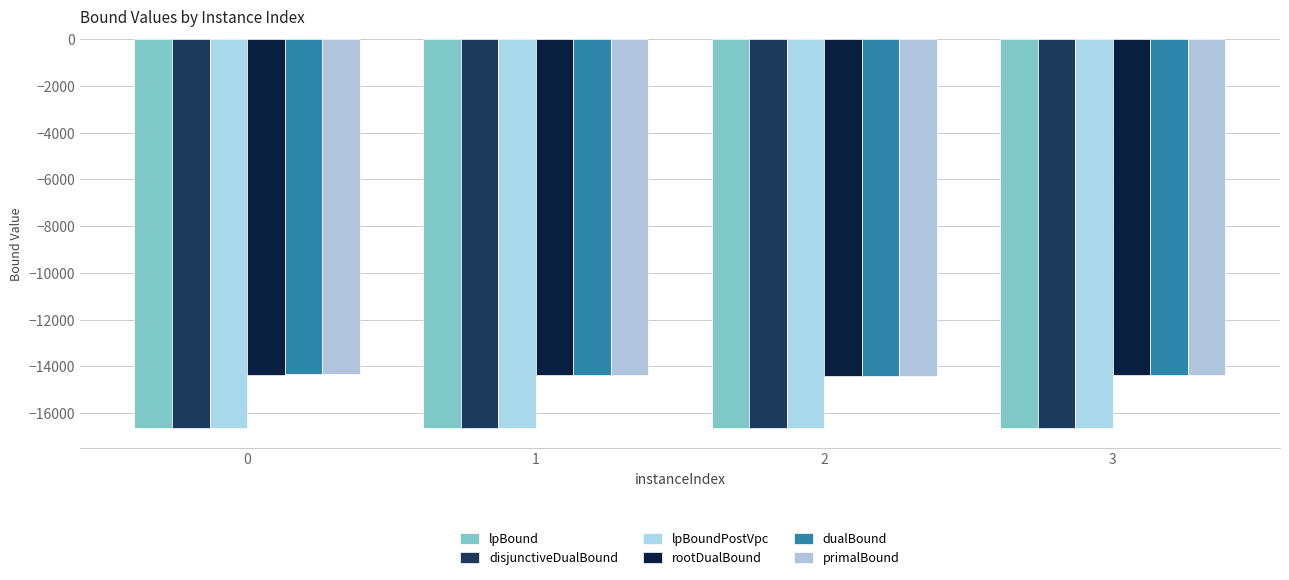

Read the lpBoundPostVpc value at 1.

-16653.1